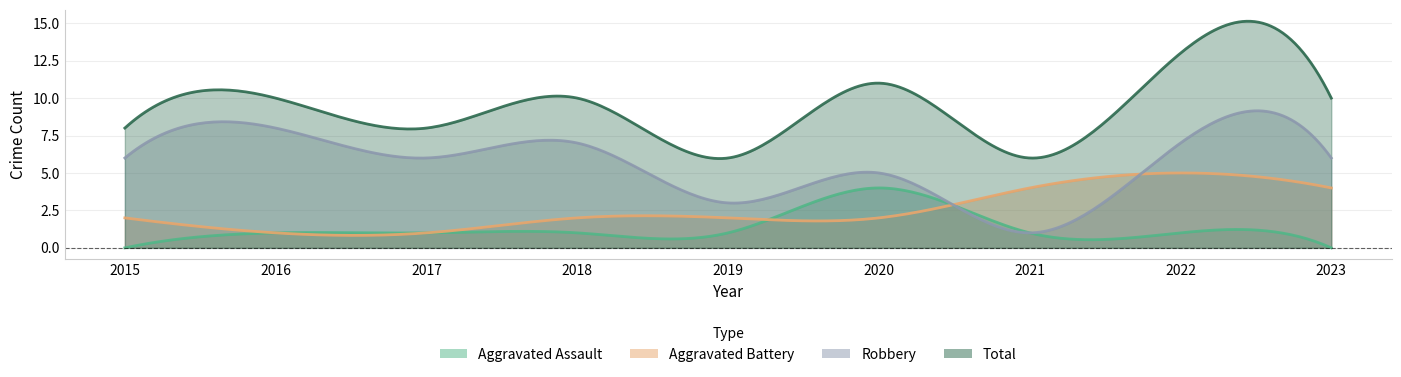

What is the average value of the Total series?

9